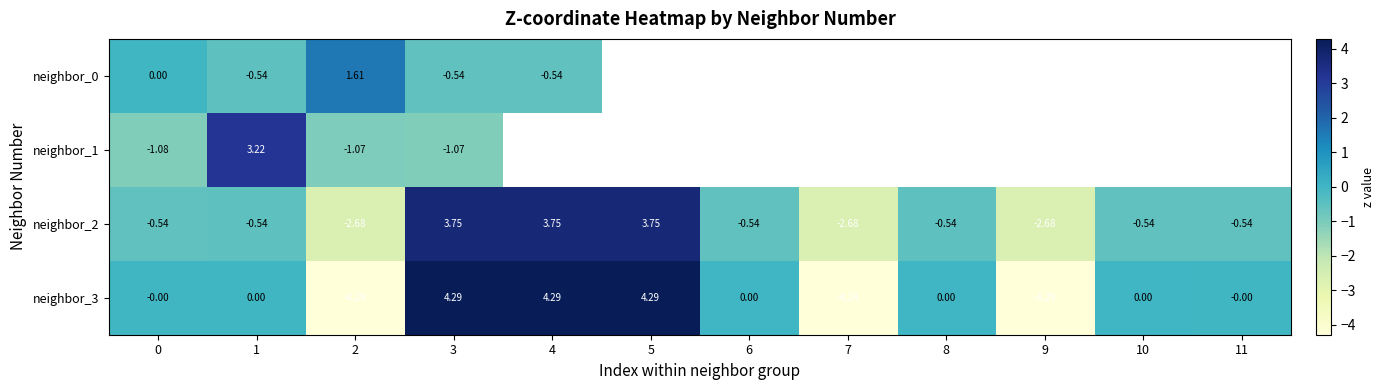

Is the value of neighbor_2 at 3 greater than the value of neighbor_3 at 7?

Yes